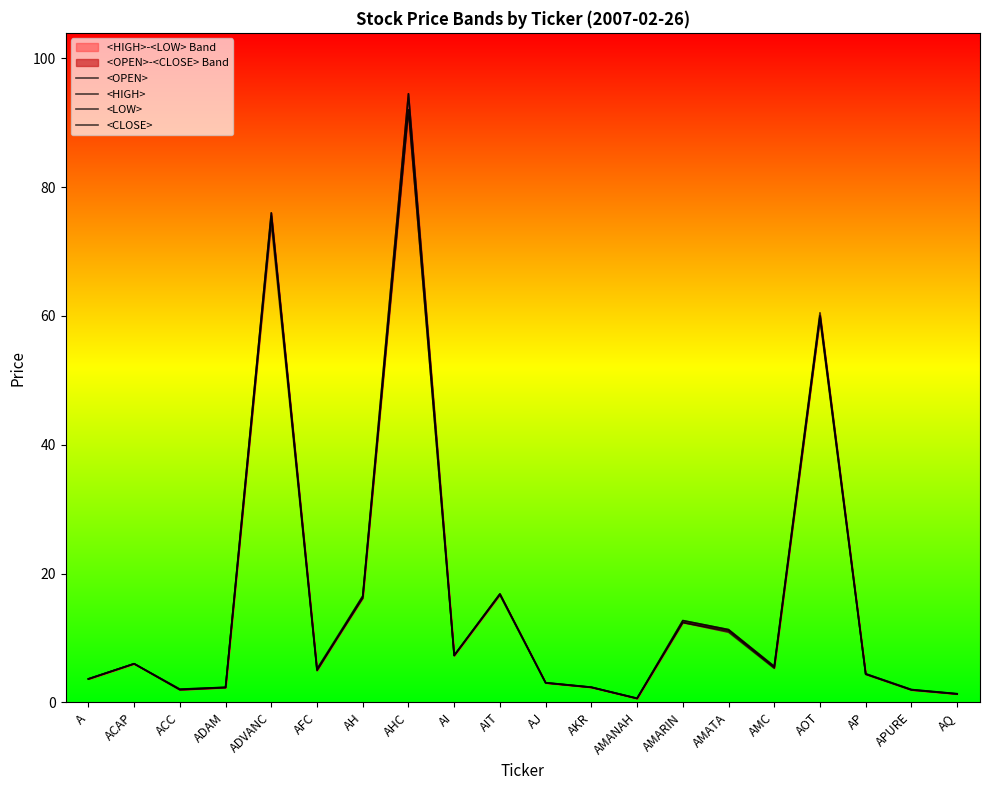

Rank the categories by <CLOSE> value from highest to lowest.

AHC, ADVANC, AOT, AIT, AH, AMARIN, AMATA, AI, ACAP, AMC, AFC, AP, A, AJ, AKR, ADAM, ACC, APURE, AQ, AMANAH